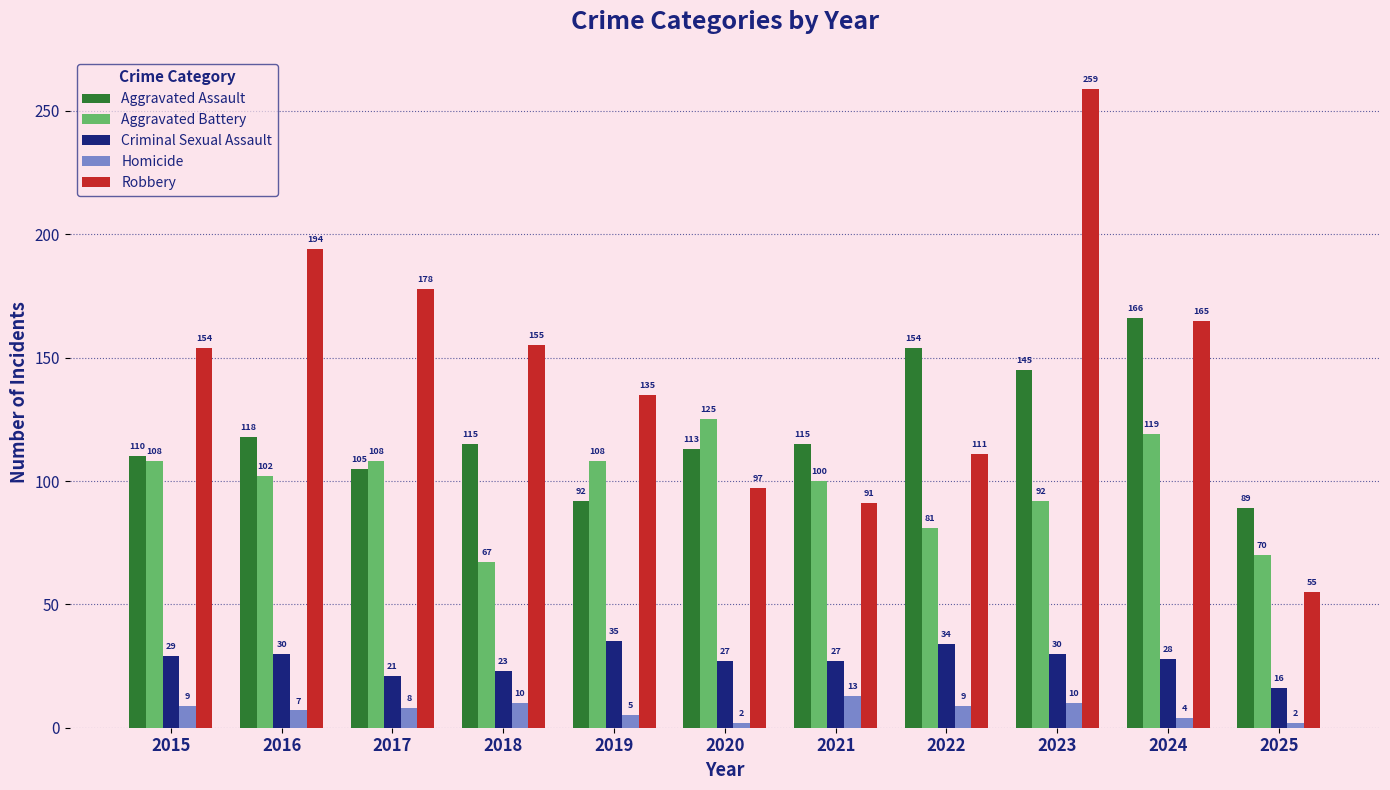

Reading right to left, transcribe all the data shown in this chart.

Aggravated Assault: 2025=89	2024=166	2023=145	2022=154	2021=115	2020=113	2019=92	2018=115	2017=105	2016=118	2015=110
Aggravated Battery: 2025=70	2024=119	2023=92	2022=81	2021=100	2020=125	2019=108	2018=67	2017=108	2016=102	2015=108
Criminal Sexual Assault: 2025=16	2024=28	2023=30	2022=34	2021=27	2020=27	2019=35	2018=23	2017=21	2016=30	2015=29
Homicide: 2025=2	2024=4	2023=10	2022=9	2021=13	2020=2	2019=5	2018=10	2017=8	2016=7	2015=9
Robbery: 2025=55	2024=165	2023=259	2022=111	2021=91	2020=97	2019=135	2018=155	2017=178	2016=194	2015=154